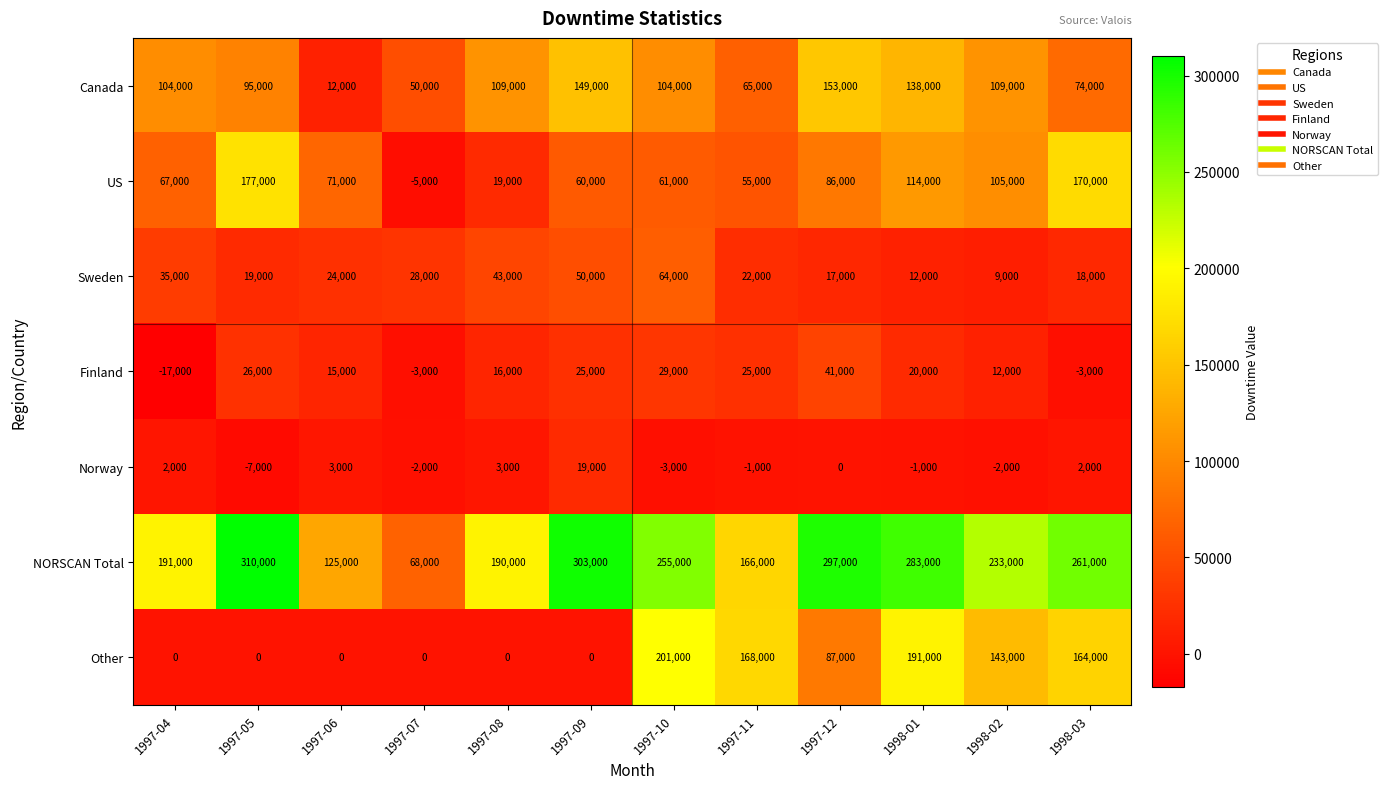

How many data points does each series have?

12